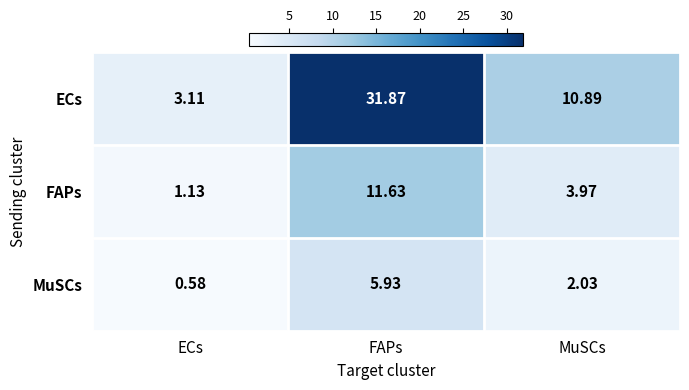

List the series in order of their peak value, lowest first.

MuSCs, FAPs, ECs